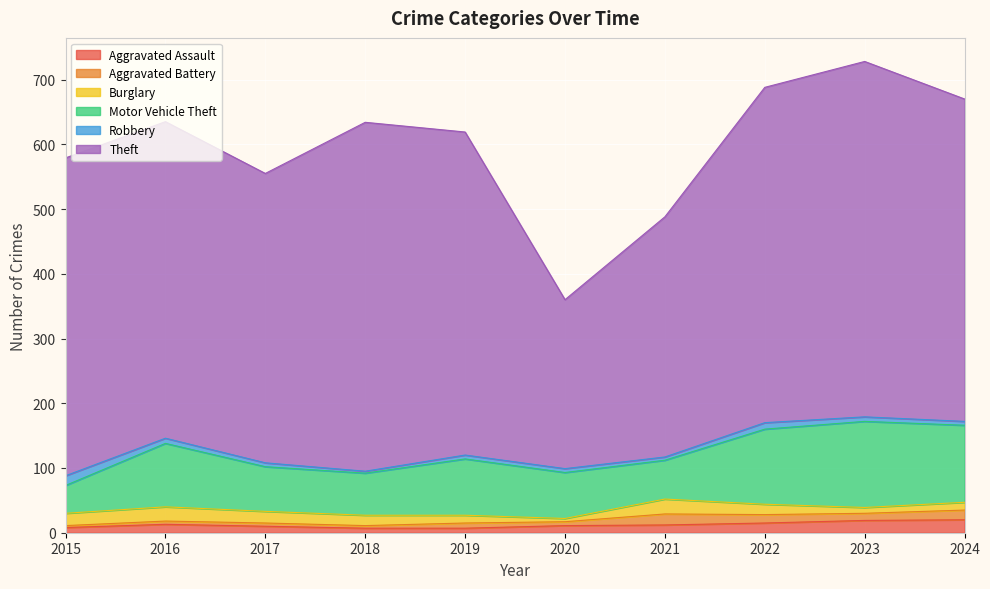

What are all the series names shown in the legend?

Aggravated Assault, Aggravated Battery, Burglary, Motor Vehicle Theft, Robbery, Theft